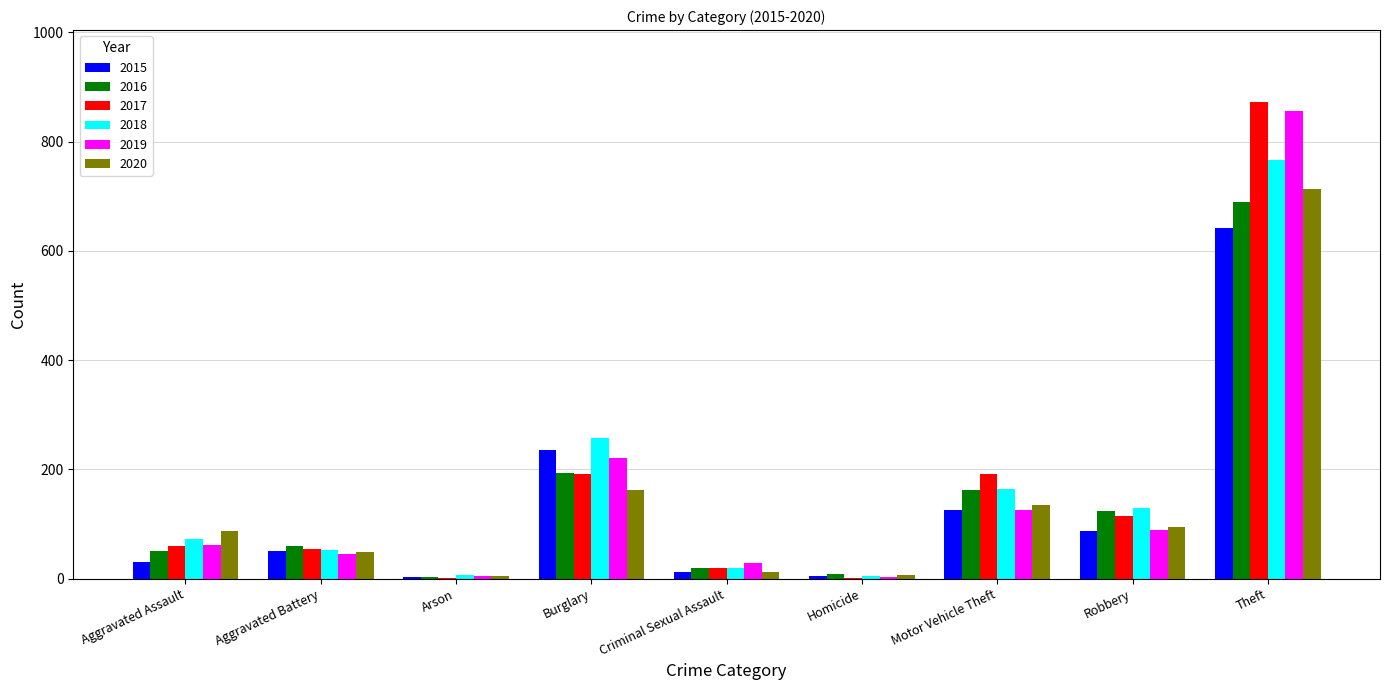

What are all the series names shown in the legend?

2015, 2016, 2017, 2018, 2019, 2020